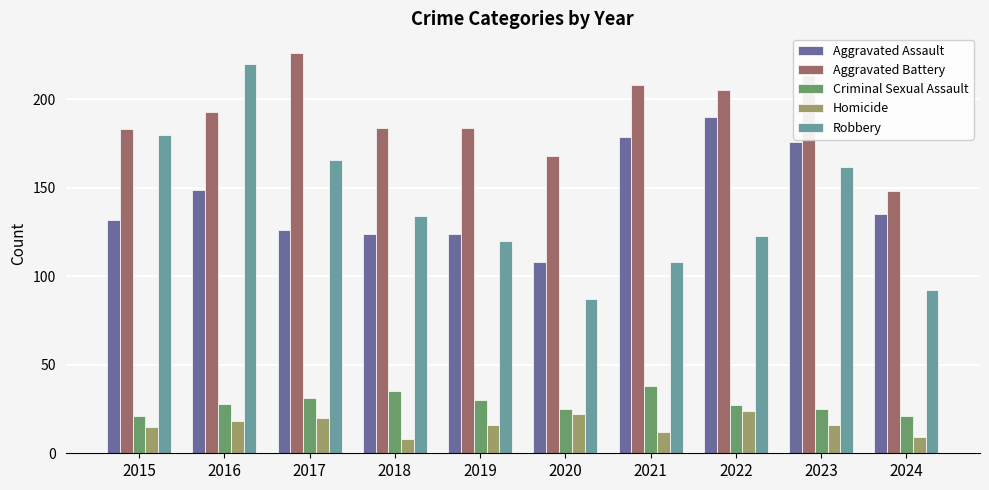

What is the difference between the maximum and minimum values in the Homicide series?

16